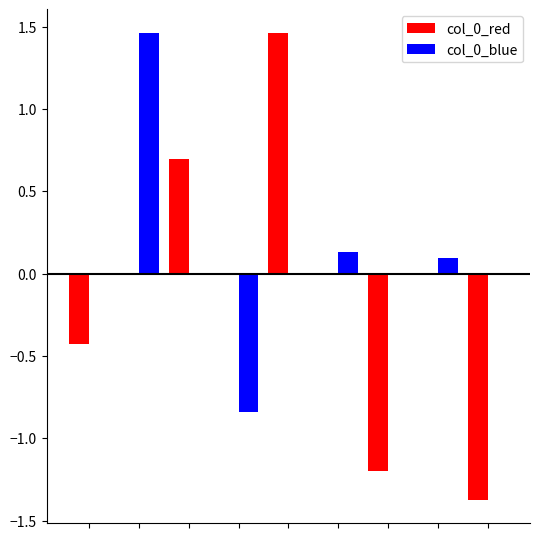

Which series has the largest total across all categories?

col_0_blue